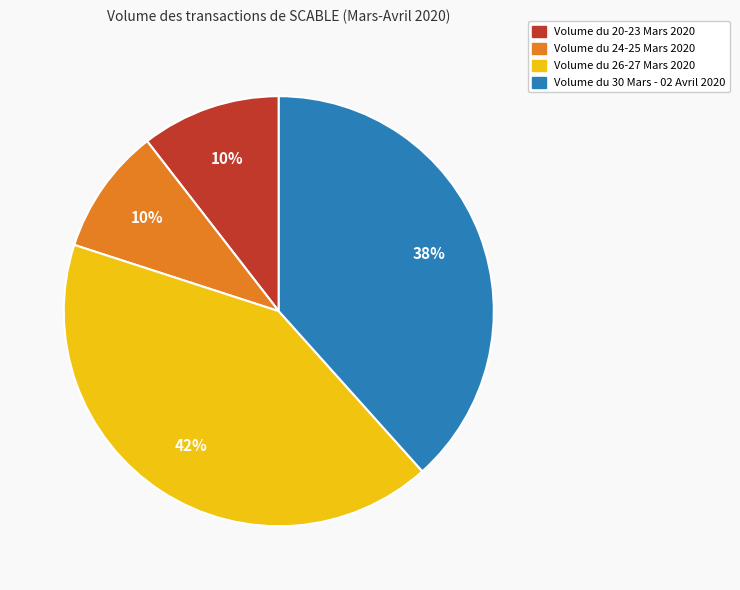

To the nearest percent, what is the average slice percentage?

25%